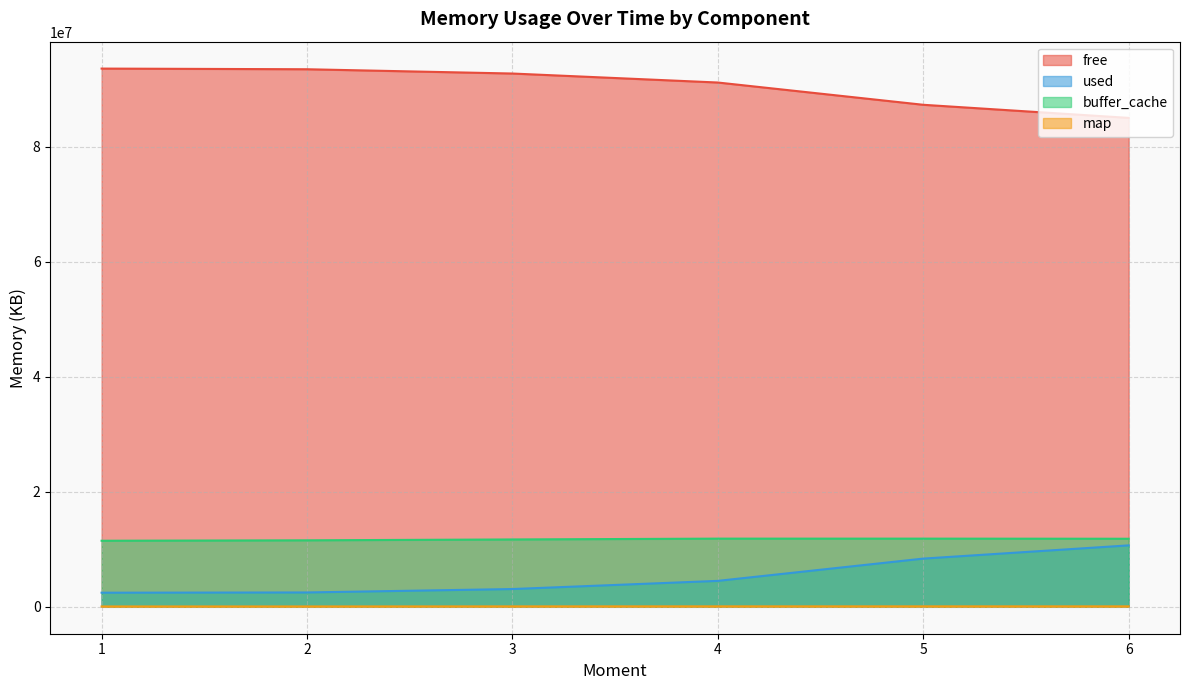

What is the total value across all series at 2?

107545338.3